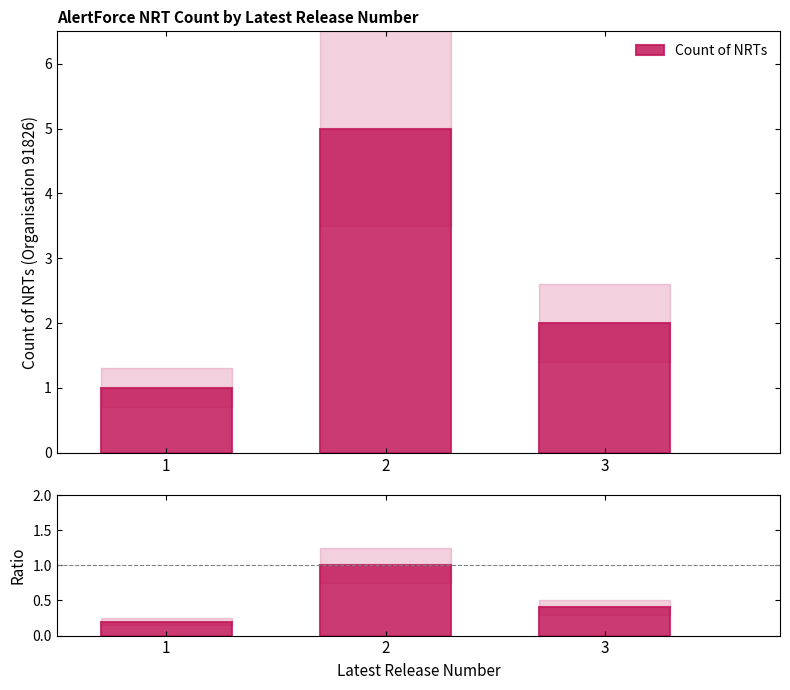

Reading left to right, list all the values displayed in this chart.

Count of NRTs: 1.0	5.0	2.0
Ratio to max: 0.2	1.0	0.4